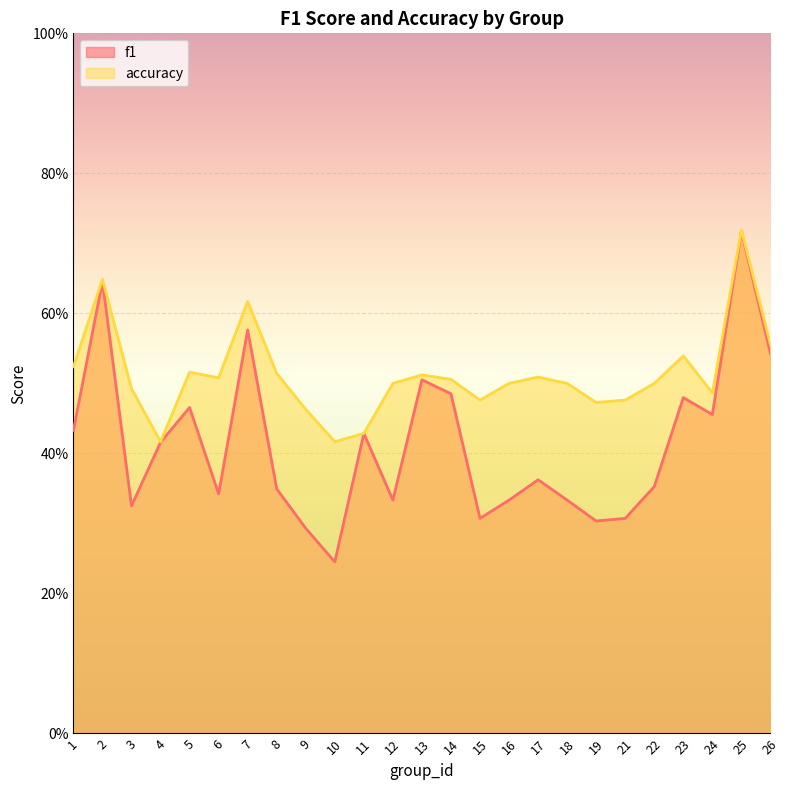

Reading left to right, transcribe all the data shown in this chart.

f1: 0.4	0.6	0.3	0.4	0.5	0.3	0.6	0.3	0.3	0.2	0.4	0.3	0.5	0.5	0.3	0.3	0.4	0.3	0.3	0.3	0.4	0.5	0.5	0.7	0.5
accuracy: 0.5	0.6	0.5	0.4	0.5	0.5	0.6	0.5	0.5	0.4	0.4	0.5	0.5	0.5	0.5	0.5	0.5	0.5	0.5	0.5	0.5	0.5	0.5	0.7	0.6